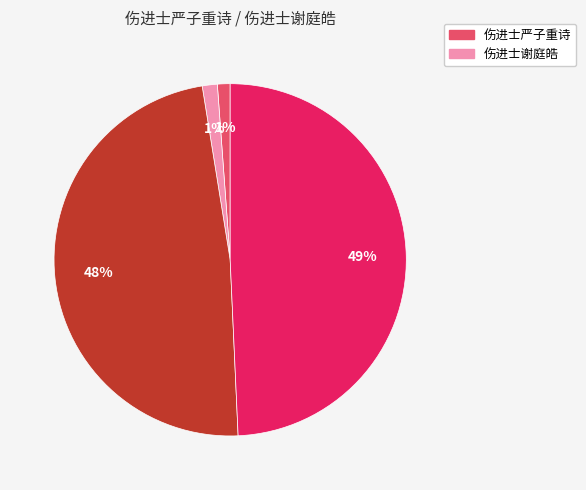

To the nearest percent, what is the difference between the largest and smallest slice percentages?

48%